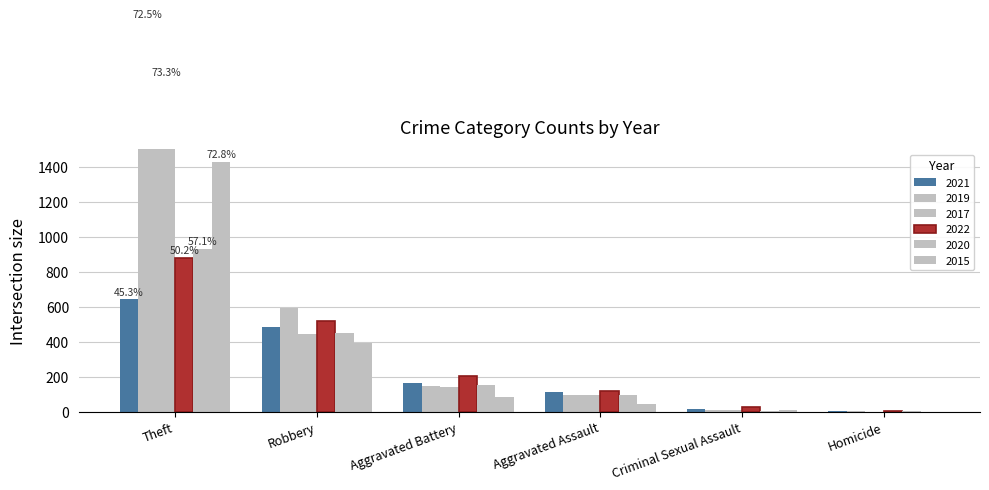

Which category has the highest value across all series?

Theft